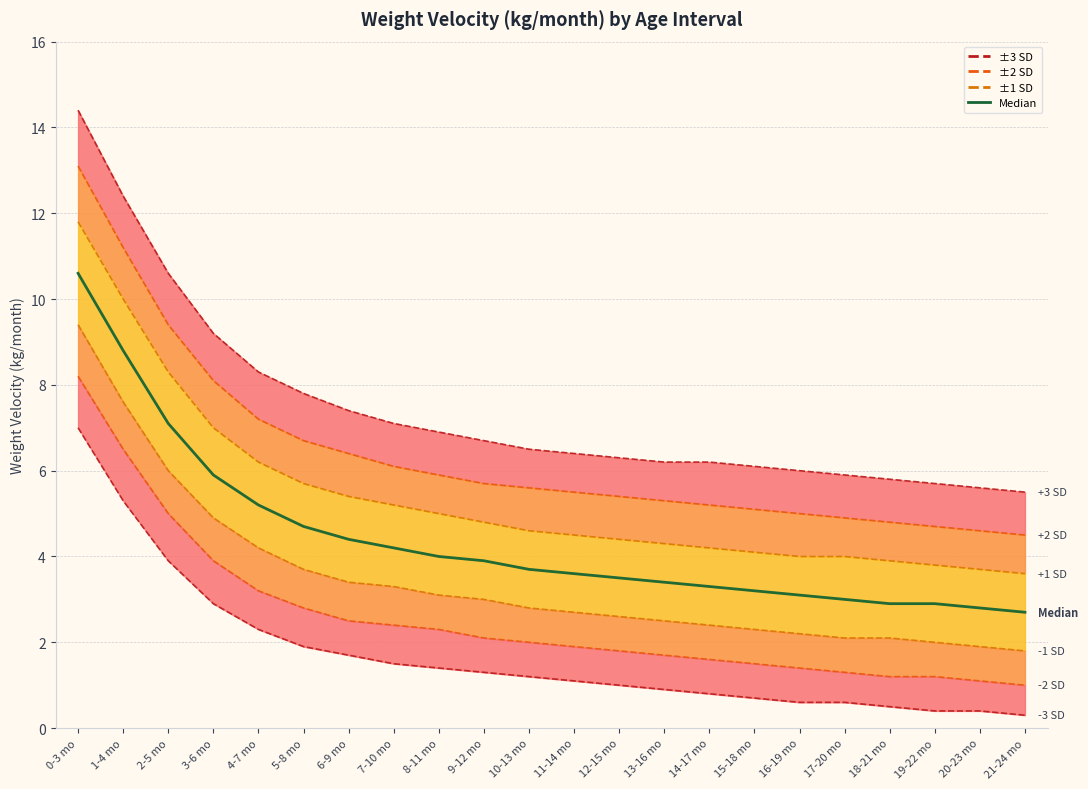

What is the difference between the maximum and minimum values?

7.9